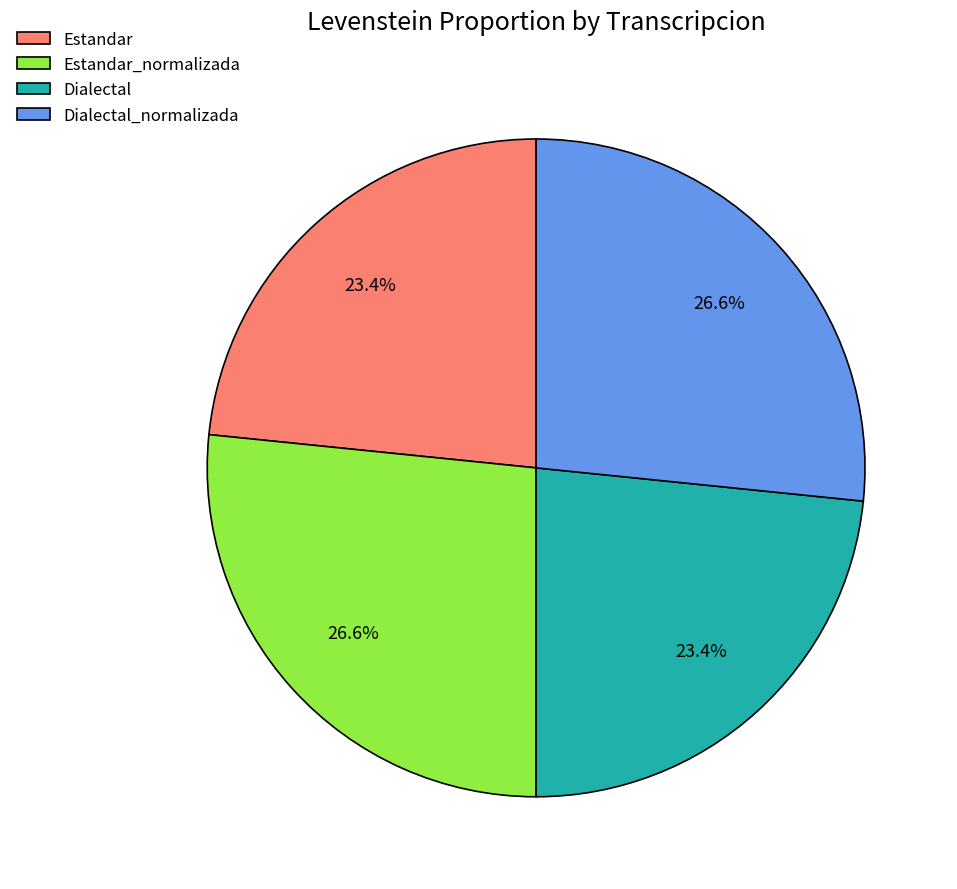

Is Dialectal the majority of the pie?

No